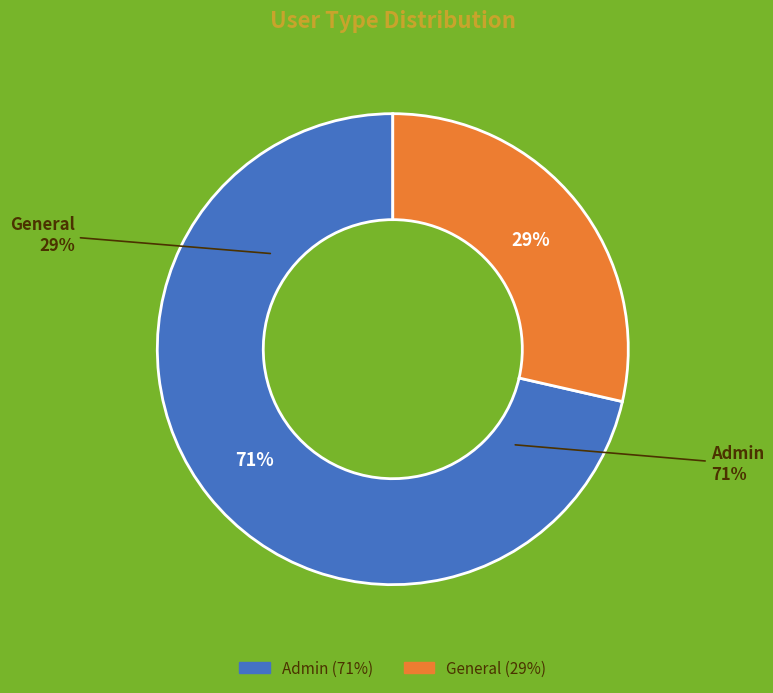

What is the largest slice in the pie chart?

Admin